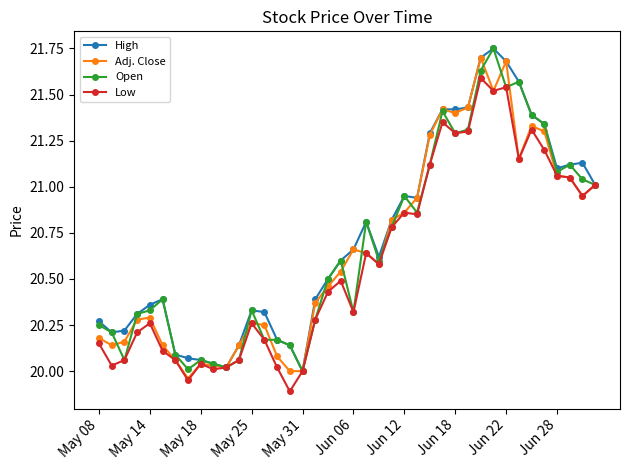

True or false: High has more than 1 interior local peaks.

True